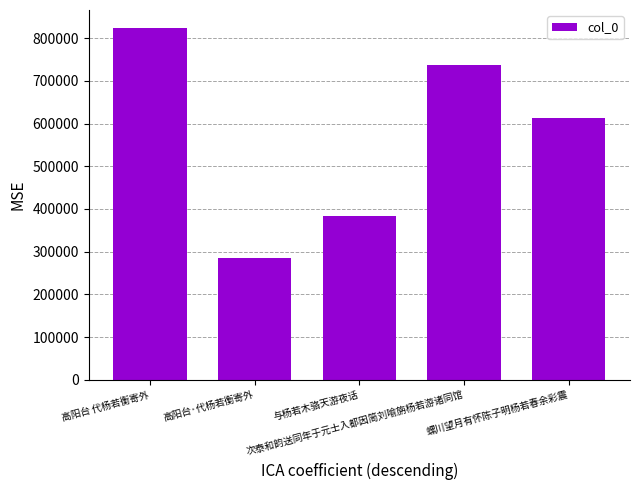

Which has a higher value, 高阳台·代杨若衡寄外 or 高阳台 代杨若衡寄外?

高阳台 代杨若衡寄外